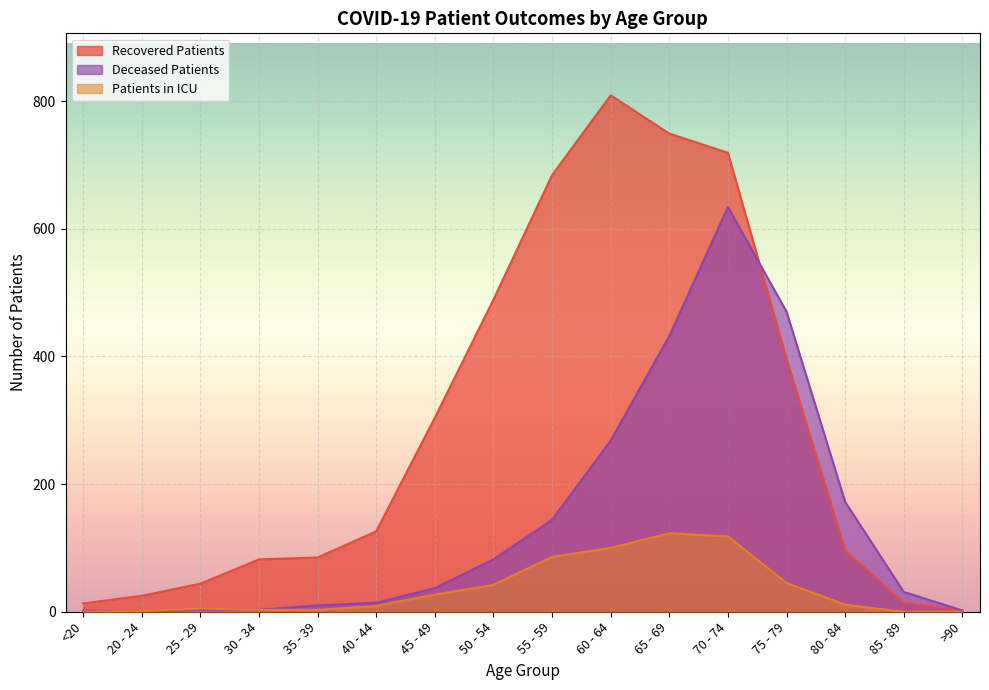

True or false: recovered_patients and patients_in_icu cross at least once.

False